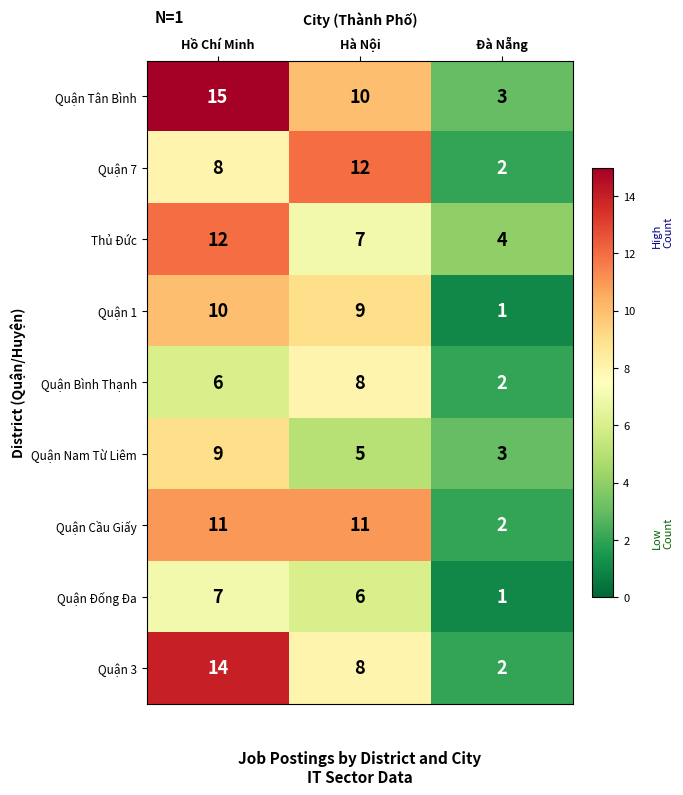

What is the greatest value displayed?

15